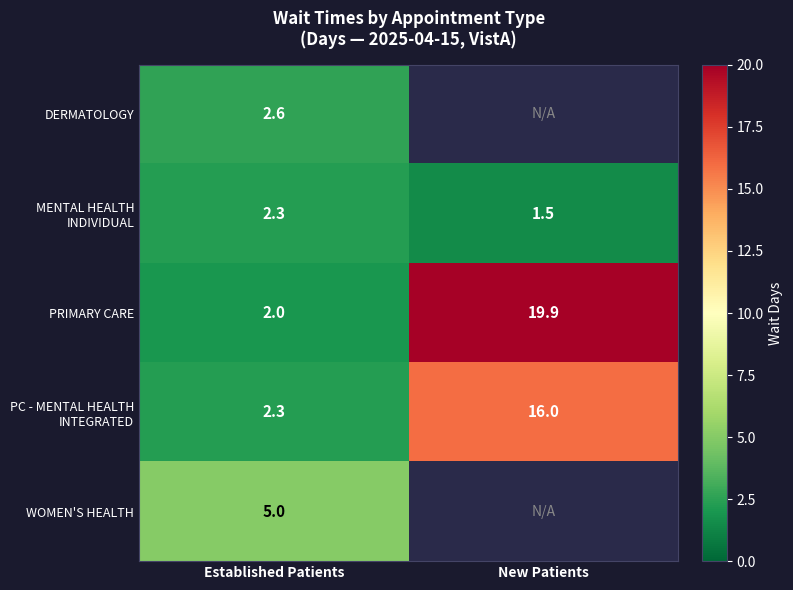

What is the greatest value displayed?

19.9